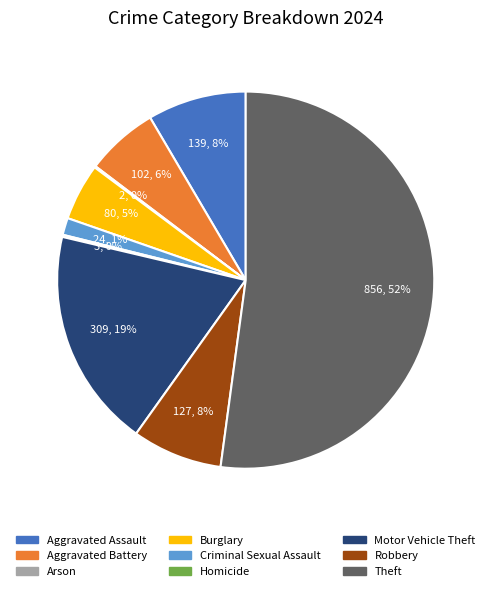

Which category has the biggest portion of the pie?

Theft